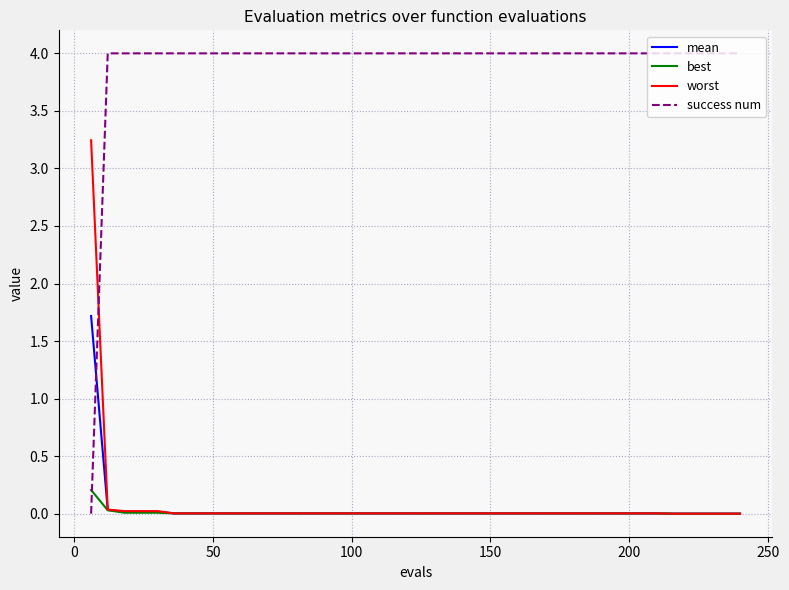

What is the average value of the success num series?

3.9